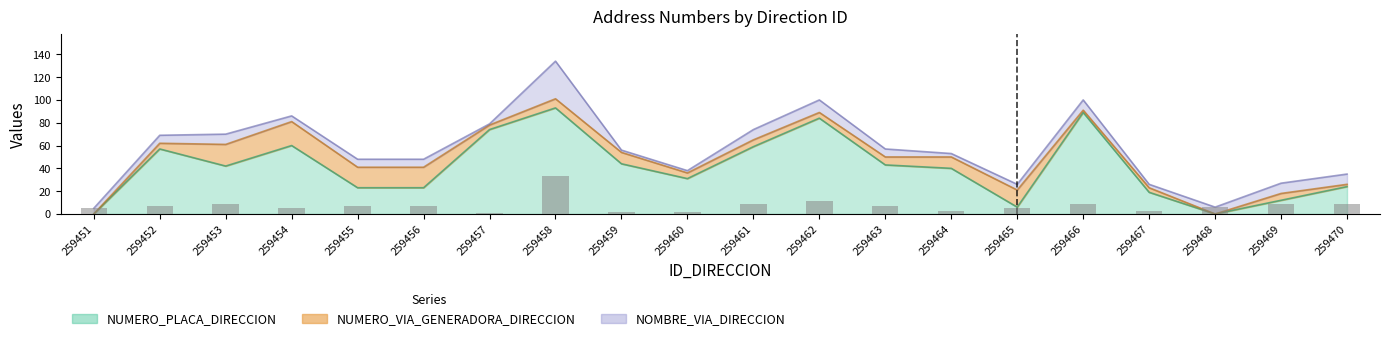

Which series has the largest total across all categories?

NUMERO_PLACA_DIRECCION